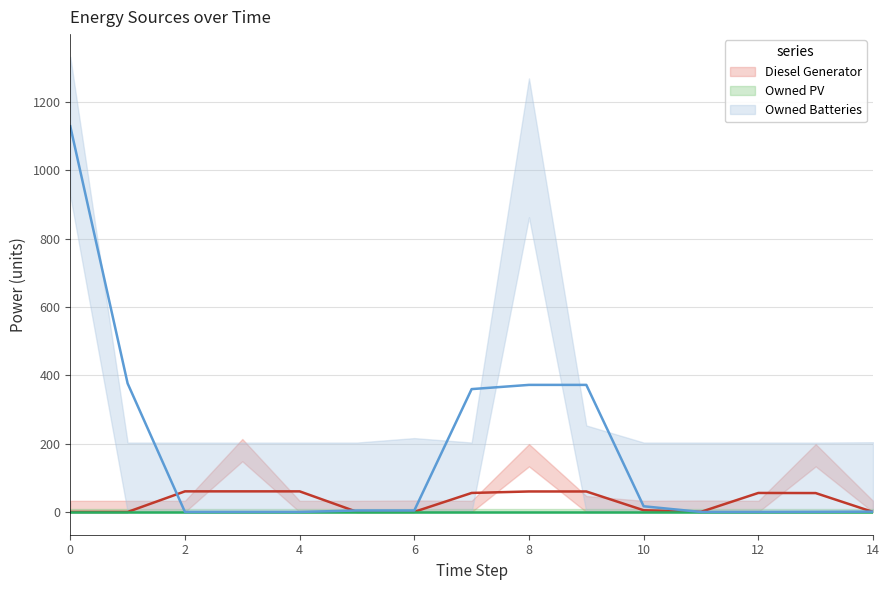

List the series in order of their peak value, lowest first.

Owned PV, Diesel Generator, Owned Batteries